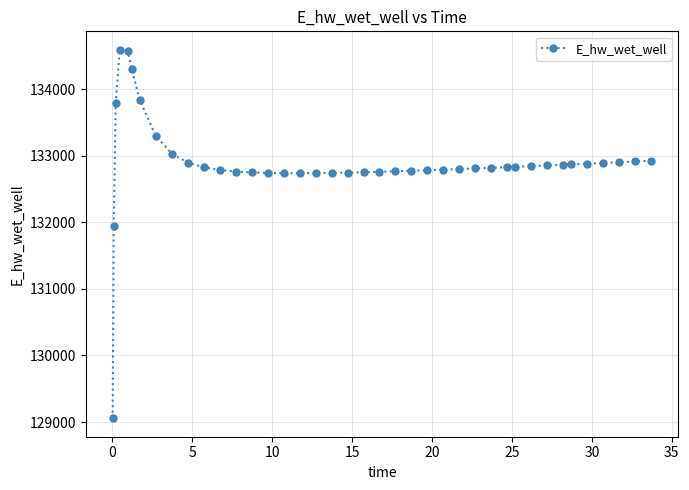

What is the average value?

132887.9